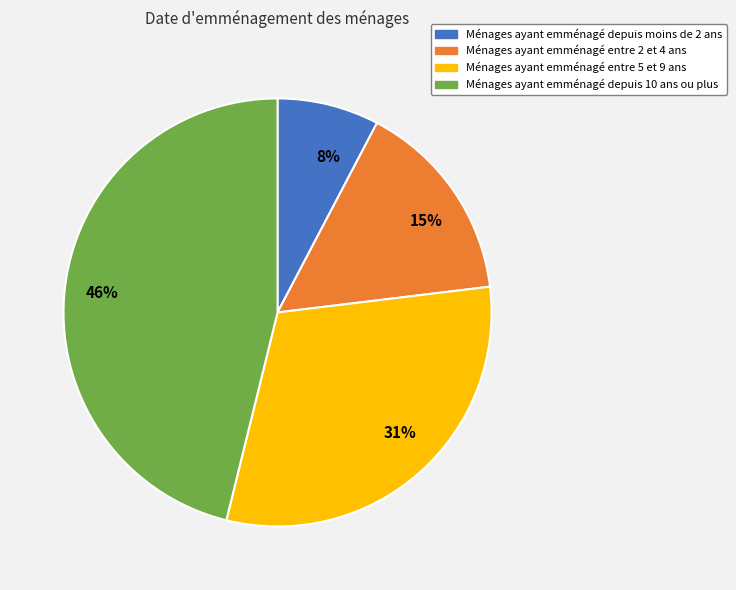

Is the sum of 15% and 8% greater than half?

No